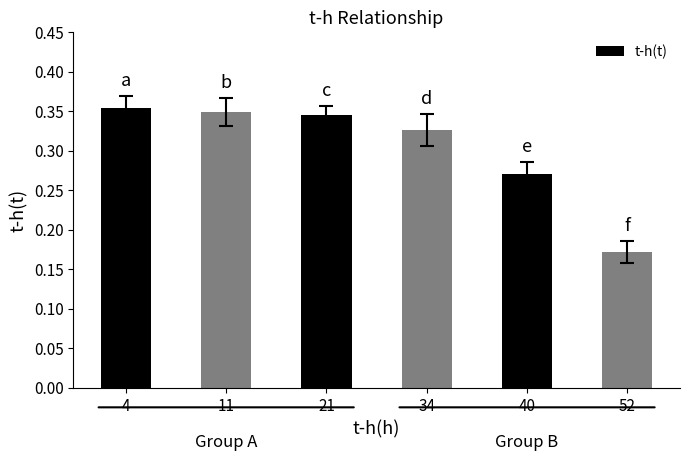

What is the change in value from 34 to 52?

-0.2